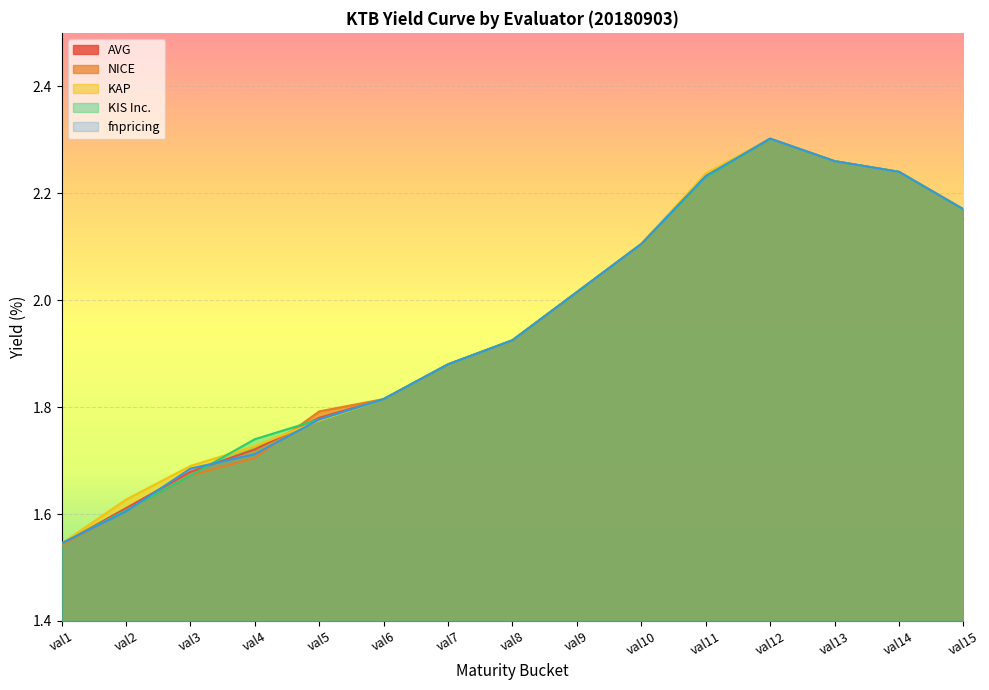

Which series ends up on top after the final intersection of AVG and NICE?

NICE